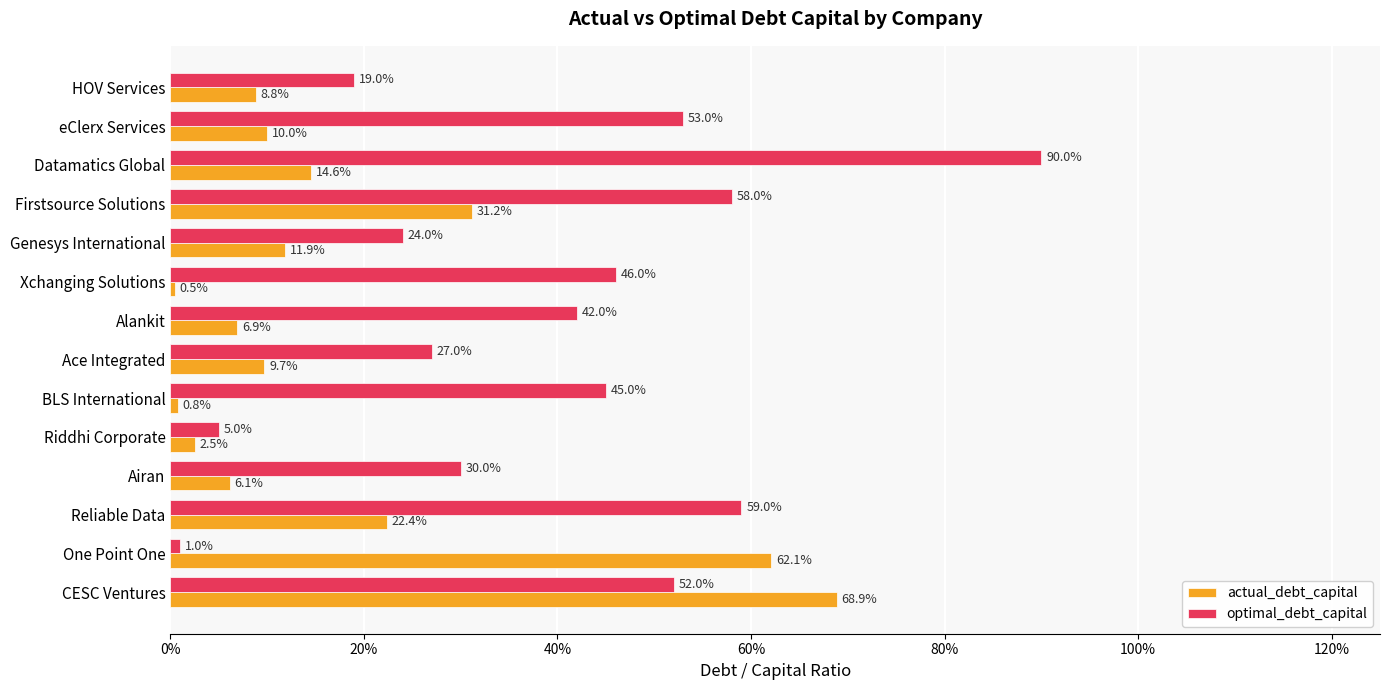

What are all the series names shown in the legend?

actual_debt_capital, optimal_debt_capital